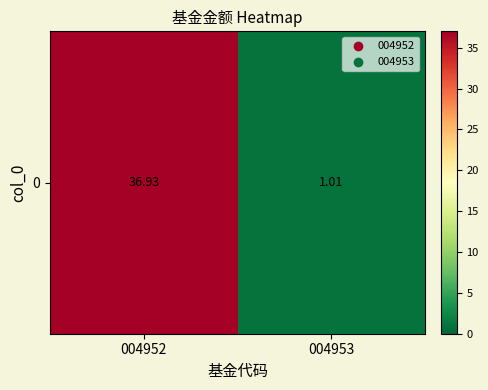

What is the maximum value shown in the chart?

36.9